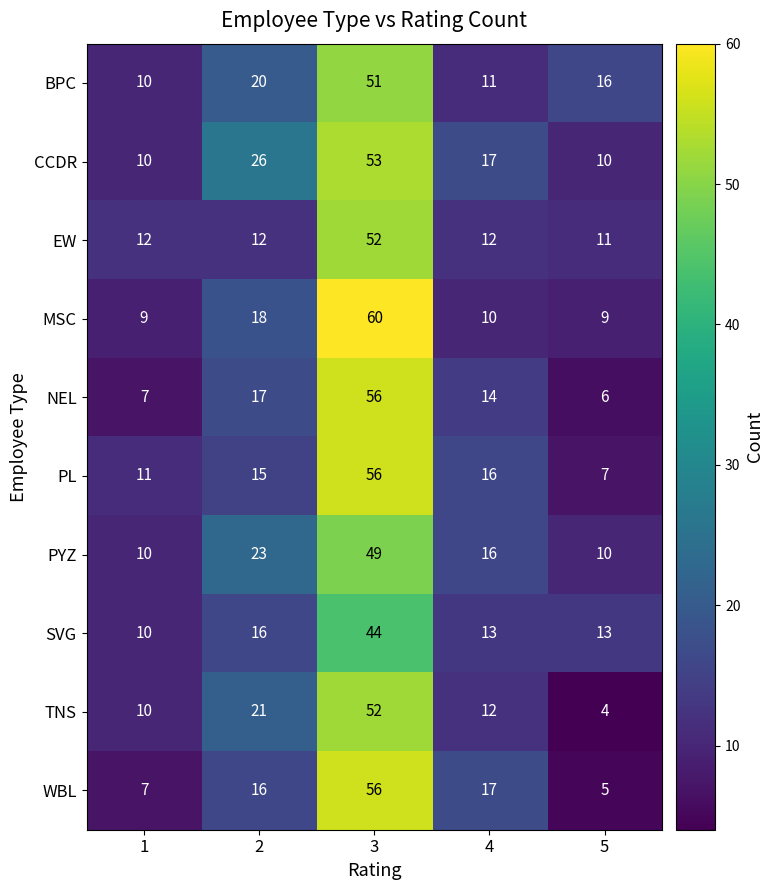

What is the difference between the second highest and second lowest values in the NEL series?

10